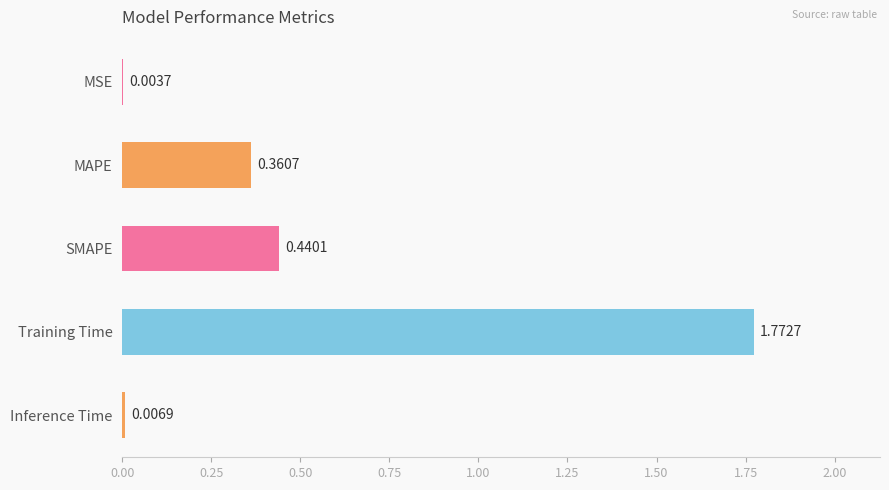

What is the change in value from SMAPE to Training Time?

+1.3